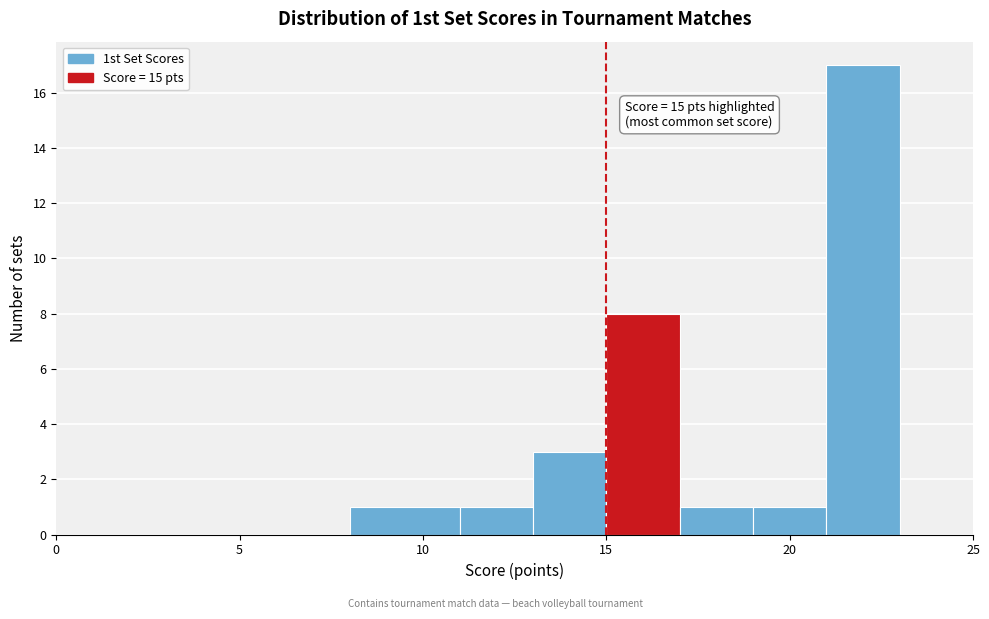

Which range on the x-axis has the tallest bar?

21 to 23